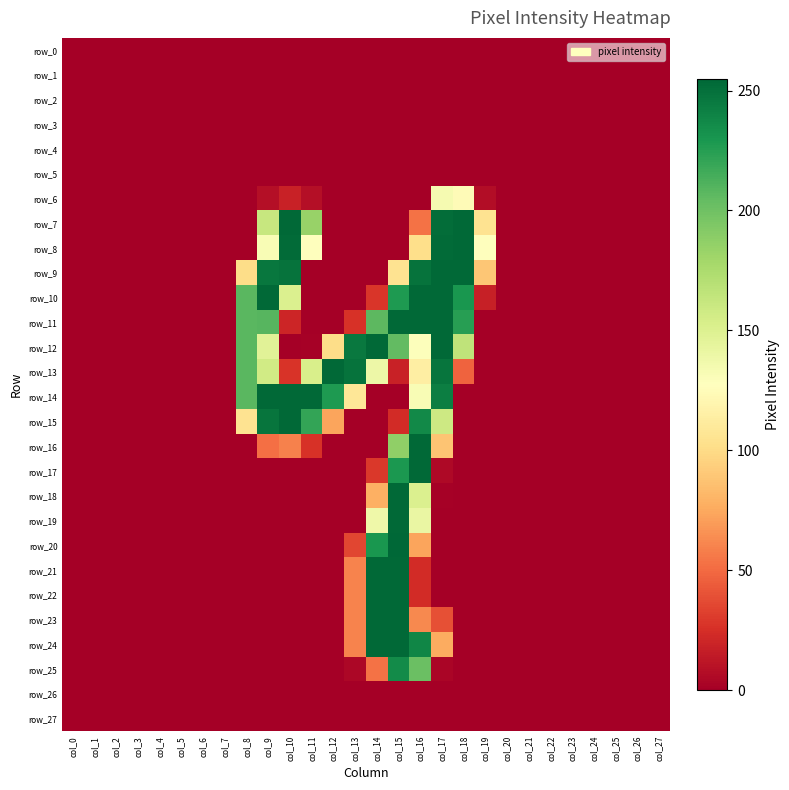

Where is row_23 nearest to the value 127?

col_16